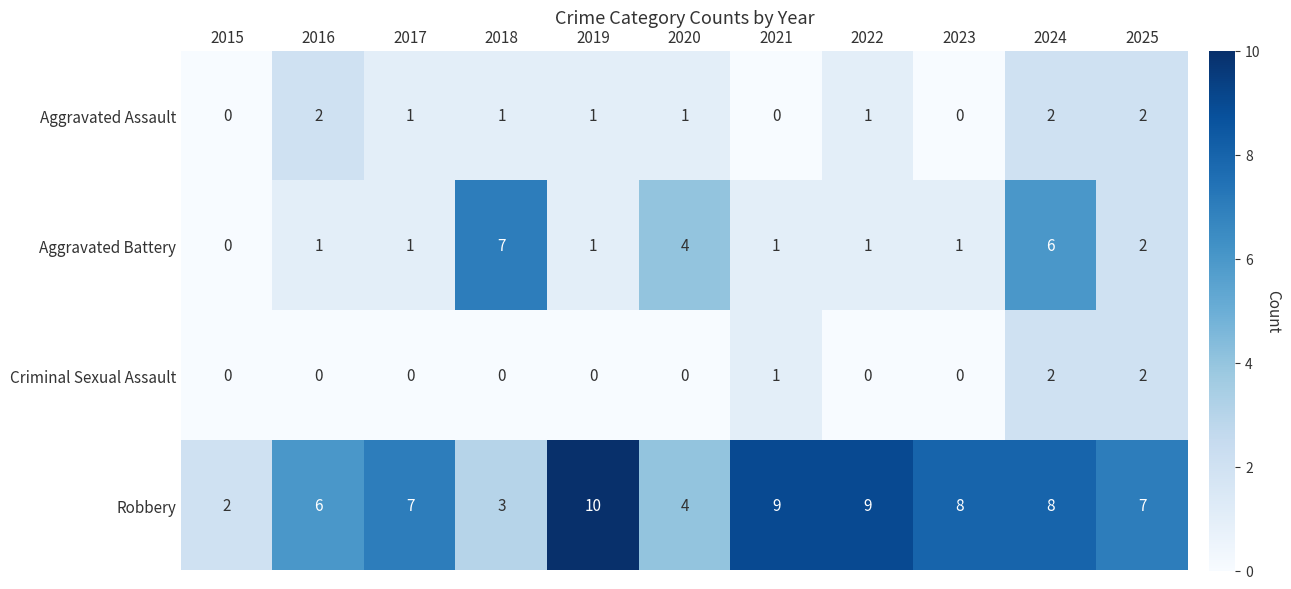

What is the spread (max minus min) of values at 2023?

8